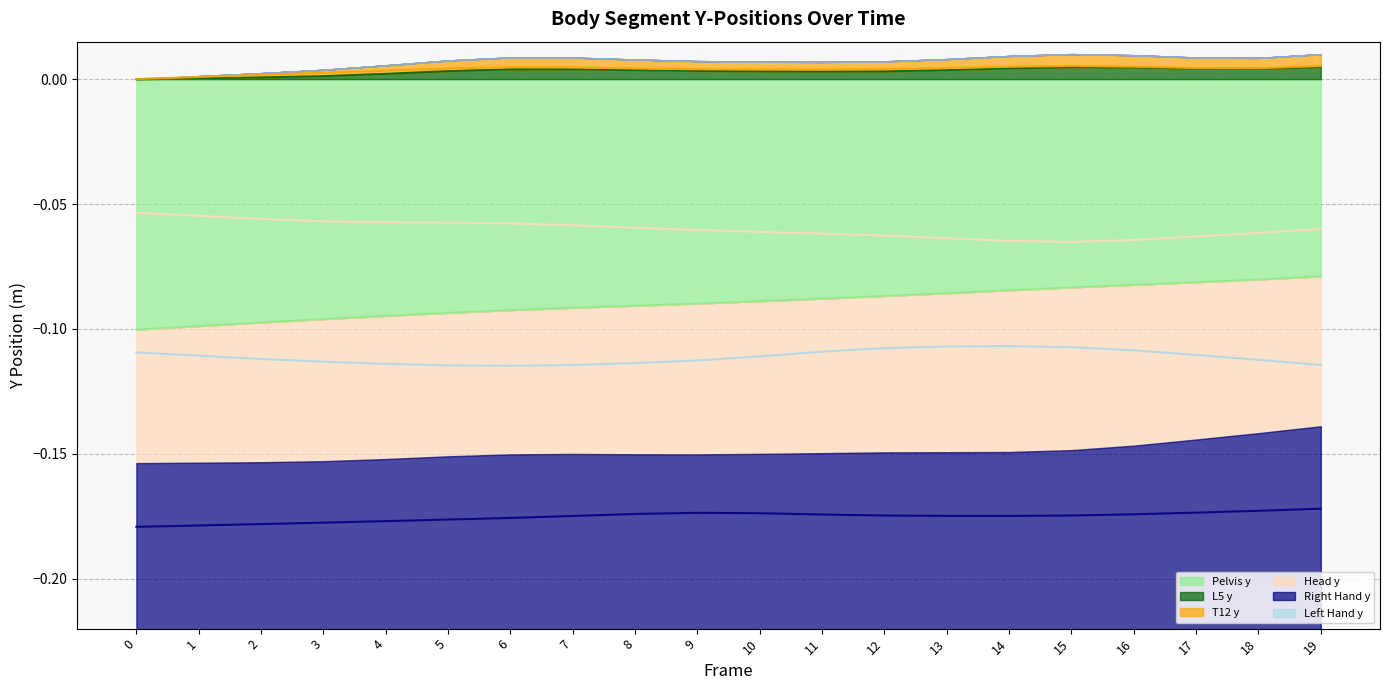

Is the value of Left Hand y (line) at 4 greater than the value of L5 y (line) at 11?

No